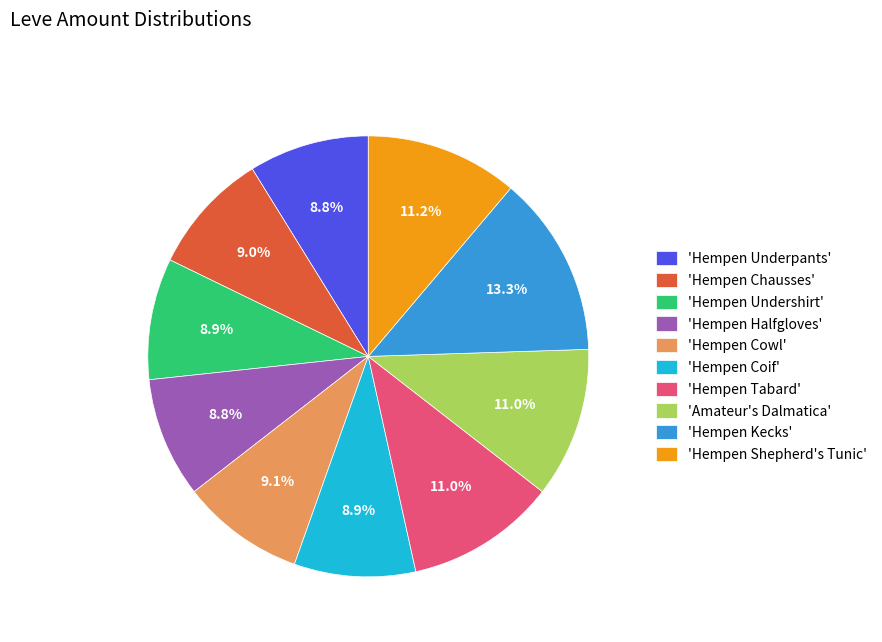

Is there a majority slice in this chart?

No